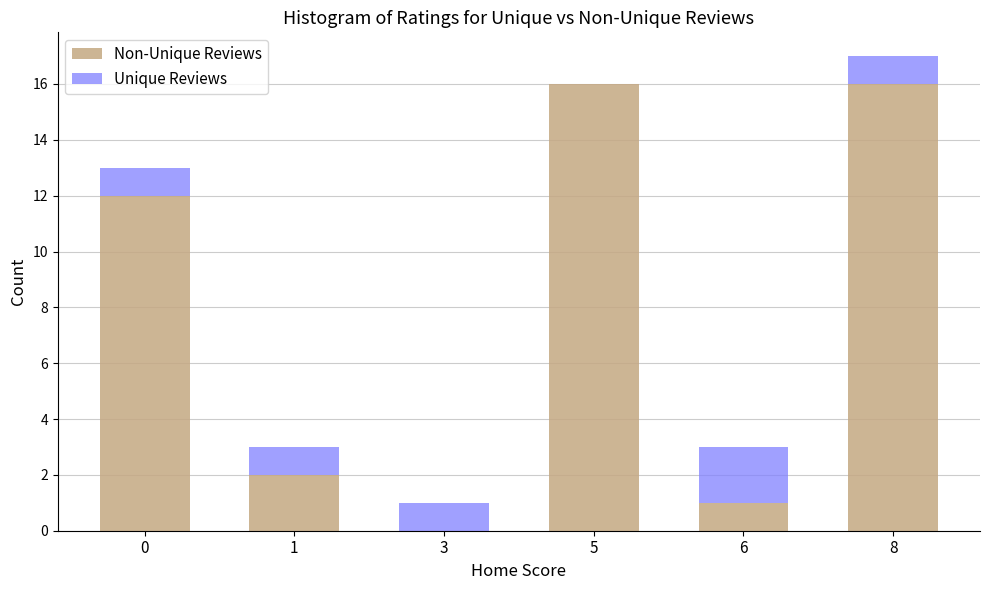

At which category is the sum across all series the highest?

8